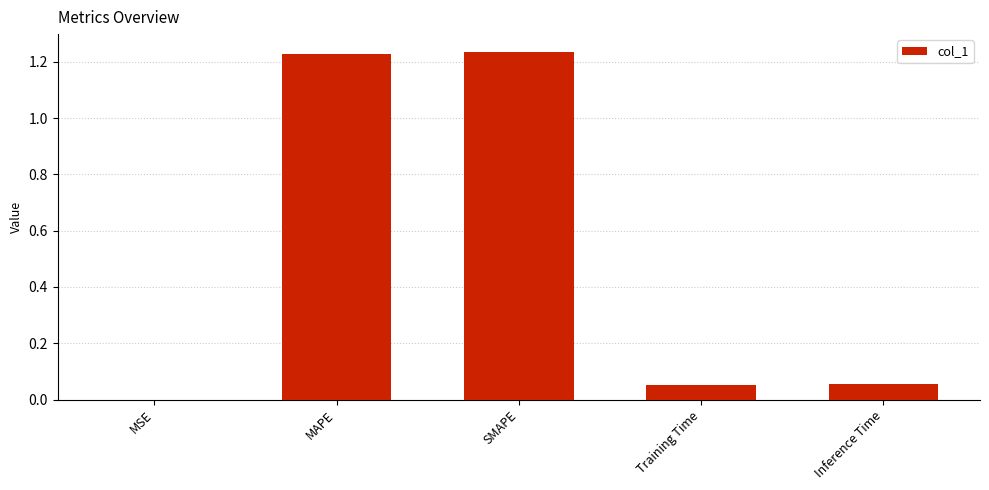

Which has a higher value, Training Time or MAPE?

MAPE